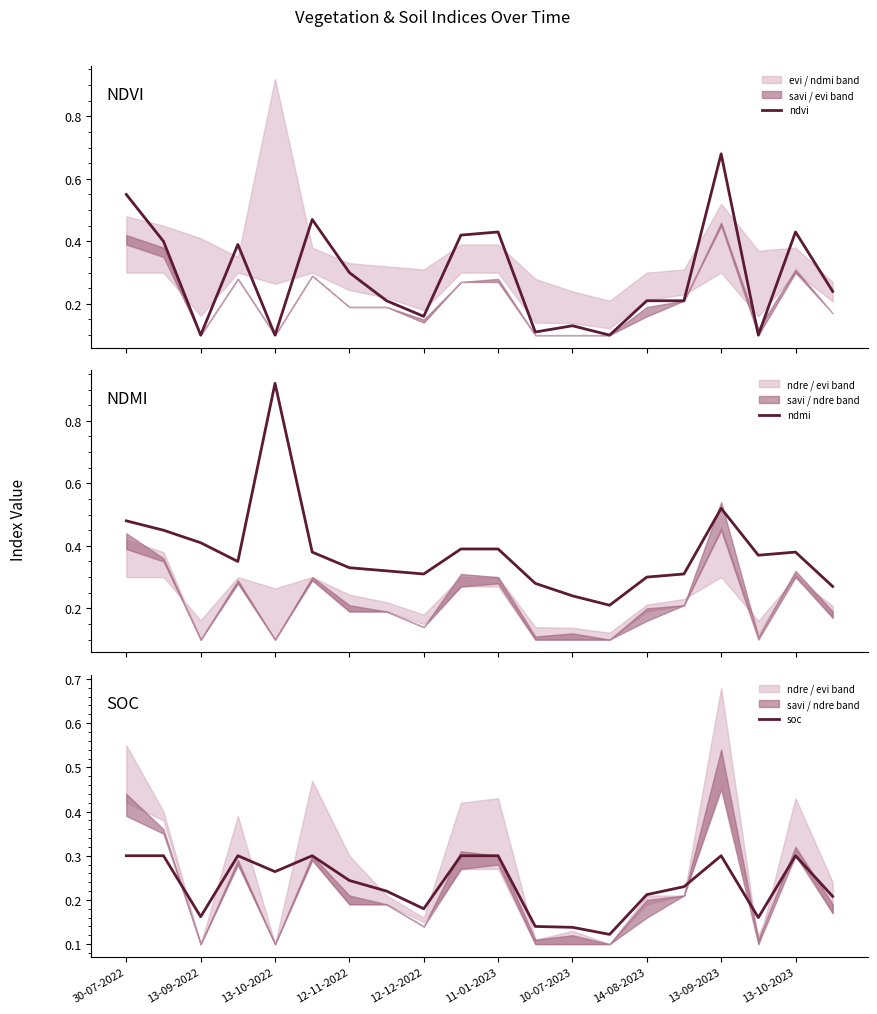

Rank the series by their maximum value, from lowest to highest.

soc, ndvi, ndmi